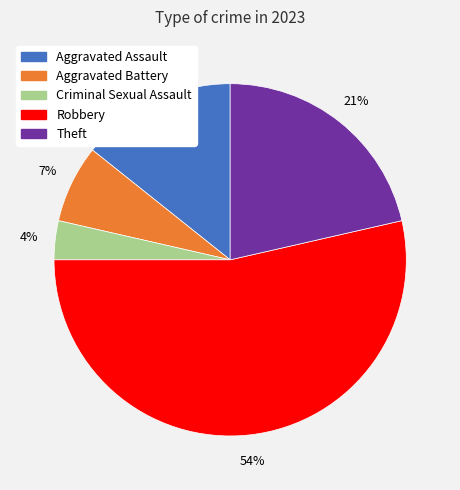

To the nearest percent, what percentage of the pie is Criminal Sexual Assault?

4%